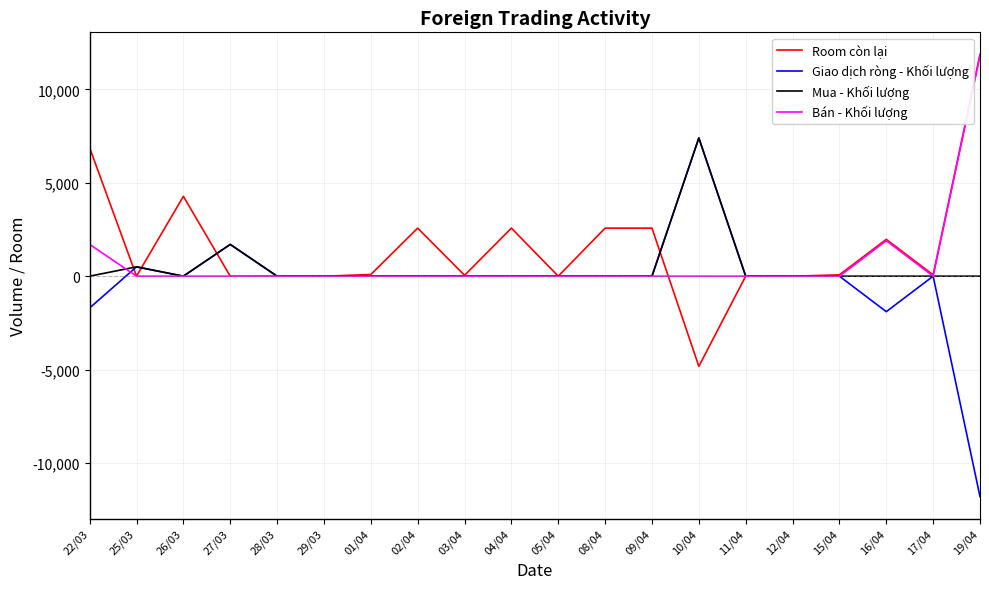

Which label corresponds to the smallest value in the chart?

19/04